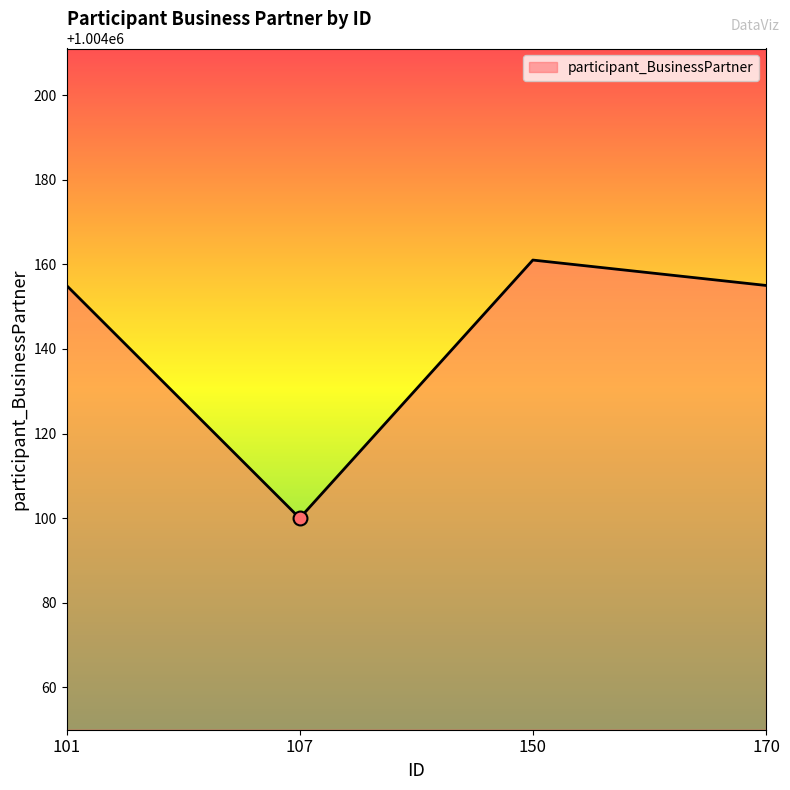

Approximately how many times larger is the value at 170 compared to 101?

1.0